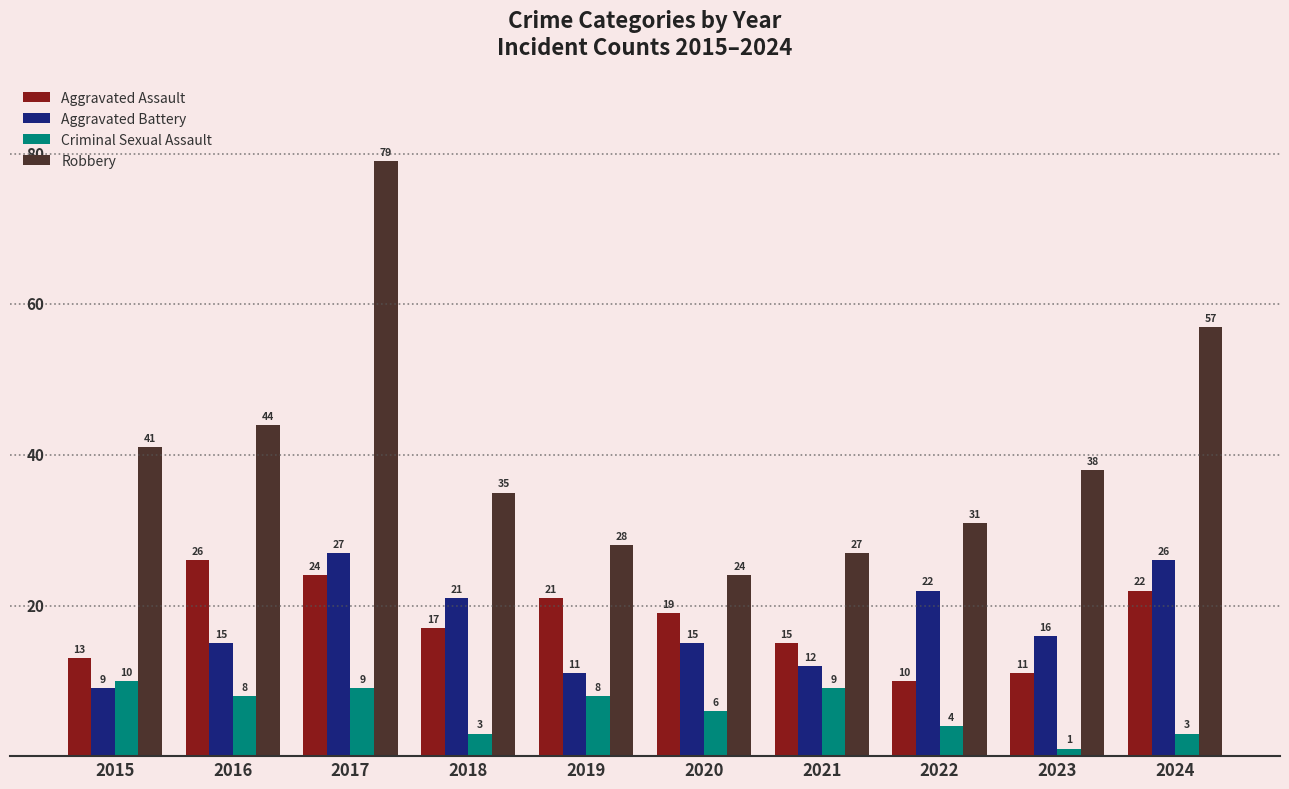

Rank the categories by Aggravated Assault value from highest to lowest.

2016, 2017, 2024, 2019, 2020, 2018, 2021, 2015, 2023, 2022